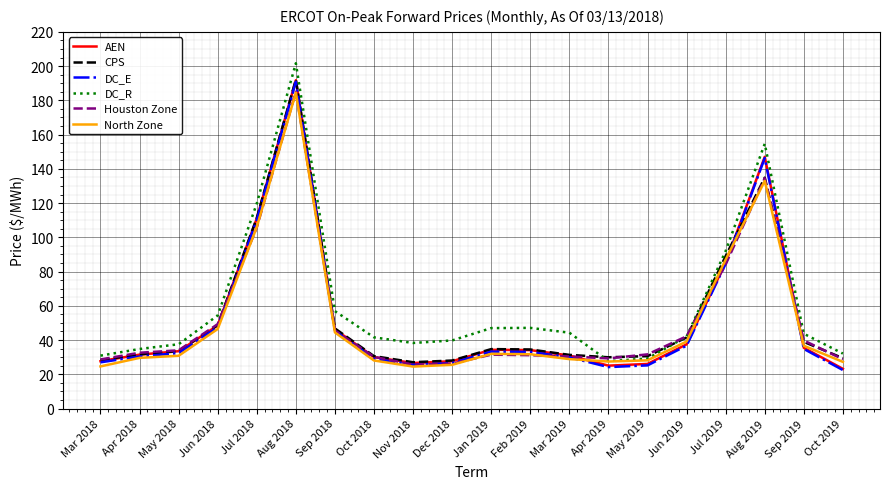

What is the difference between the highest and lowest values at Aug 2019?

21.6